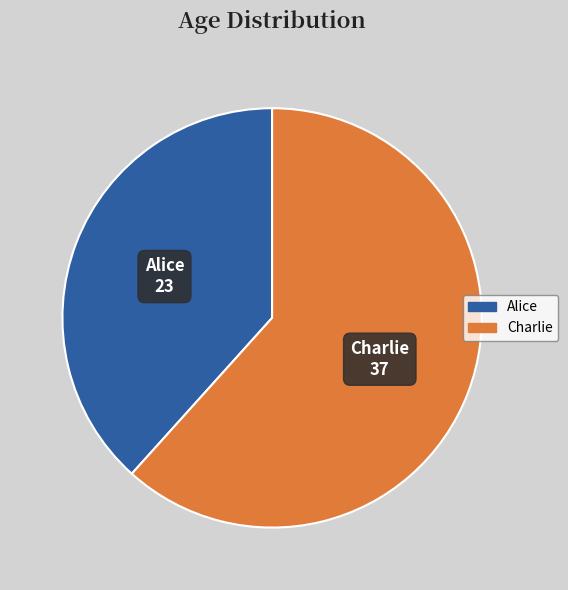

Between Alice and Charlie, which is larger?

Charlie